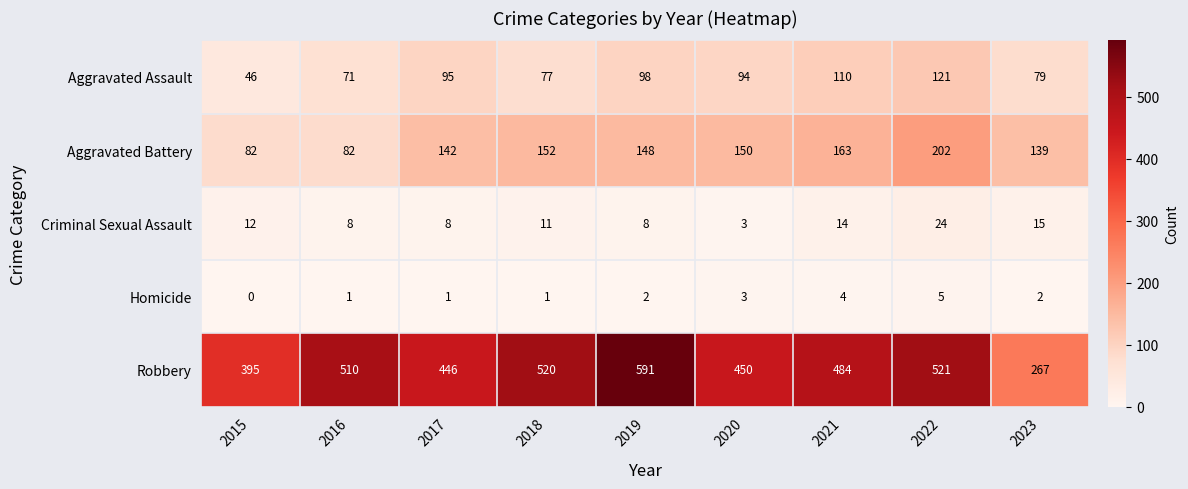

What is the sum of all Criminal Sexual Assault values?

103